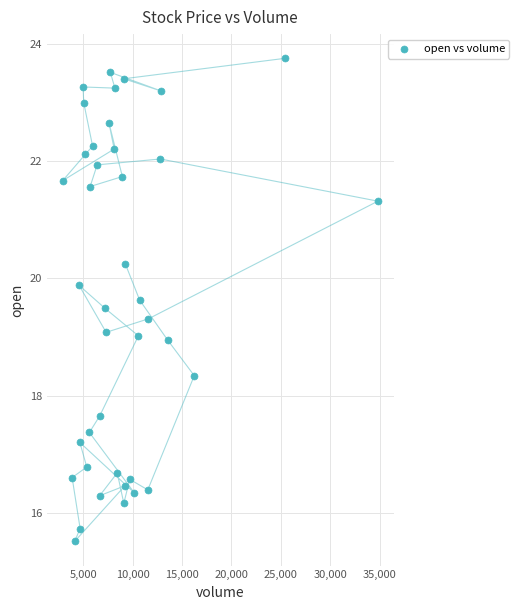

What is the range of X values (max minus min)?

31913.0